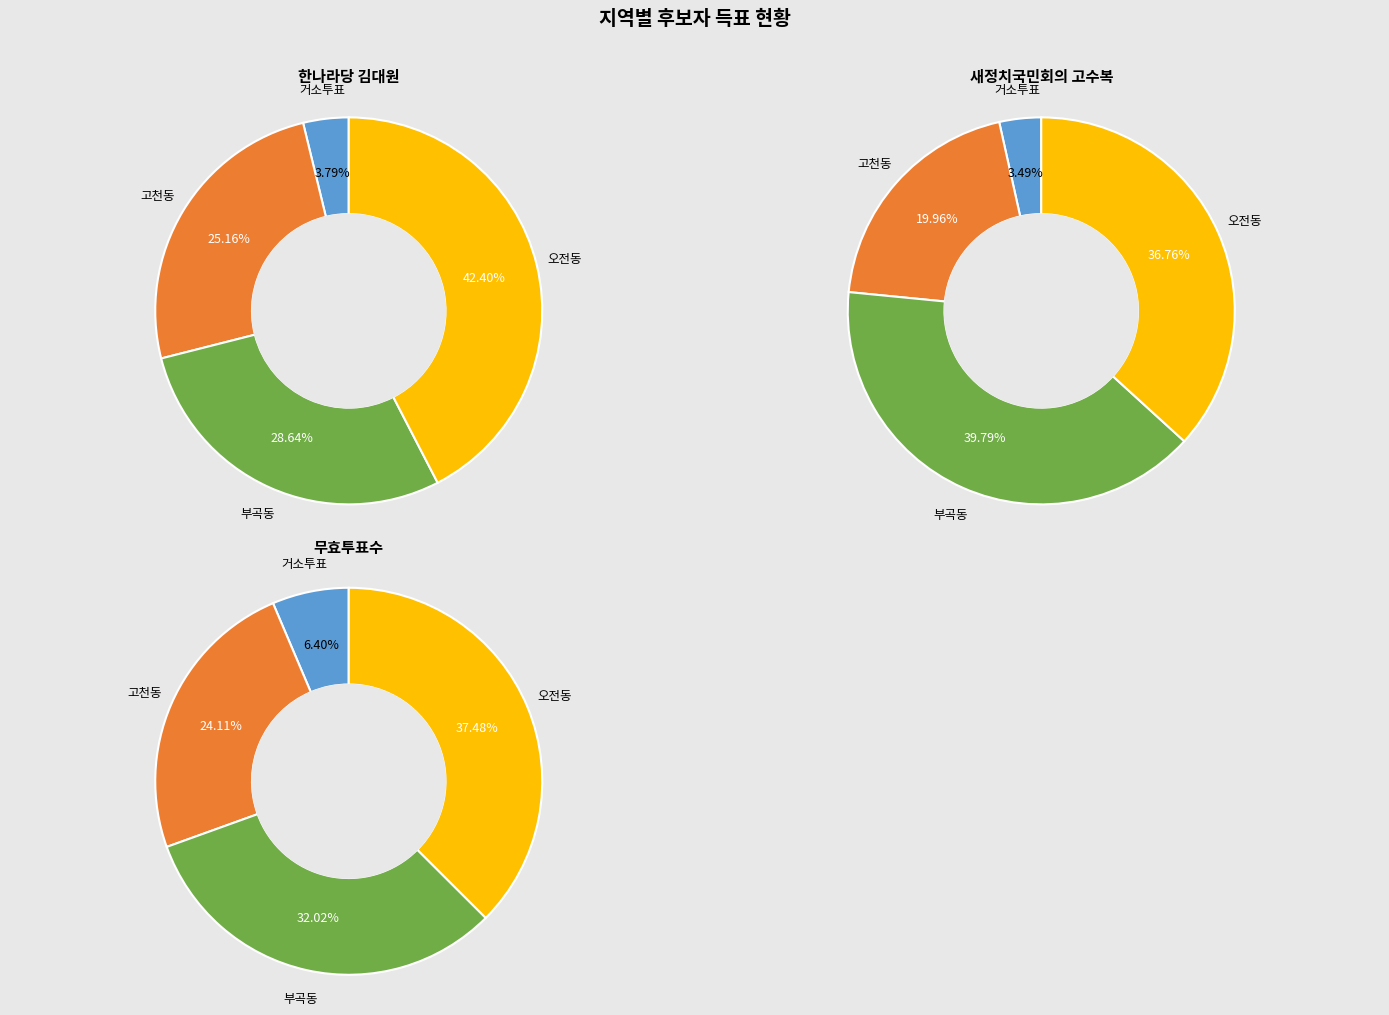

Count the number of slices in the pie.

4